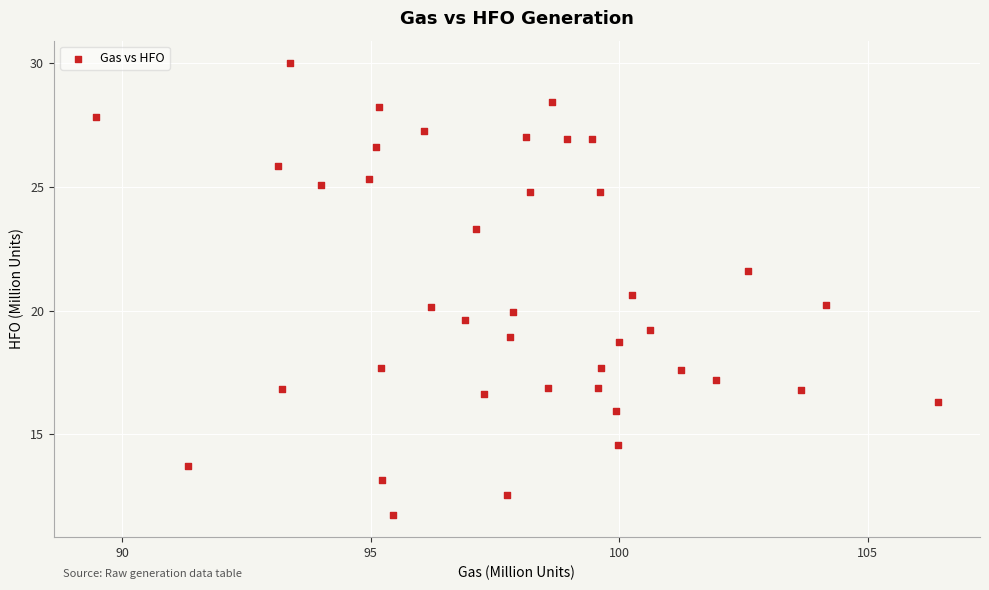

What is the range of Y values (max minus min)?

18.2